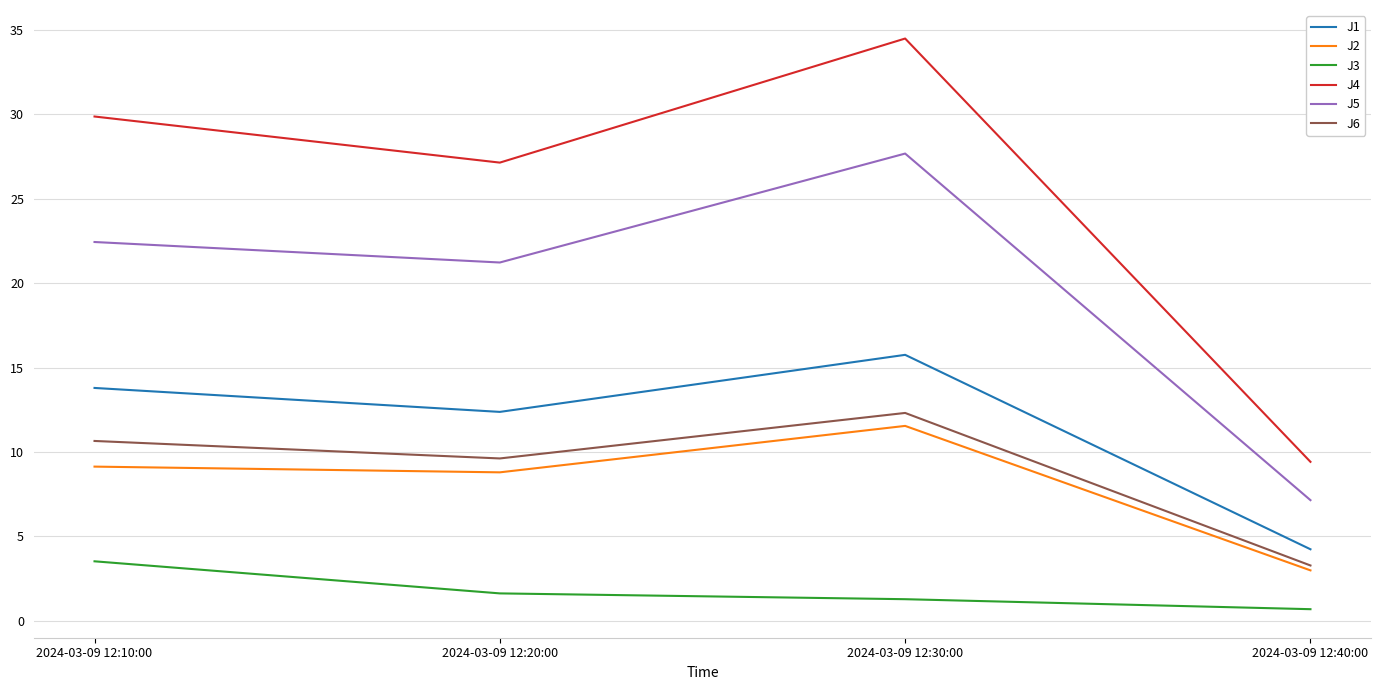

Which series has the largest total across all categories?

J4